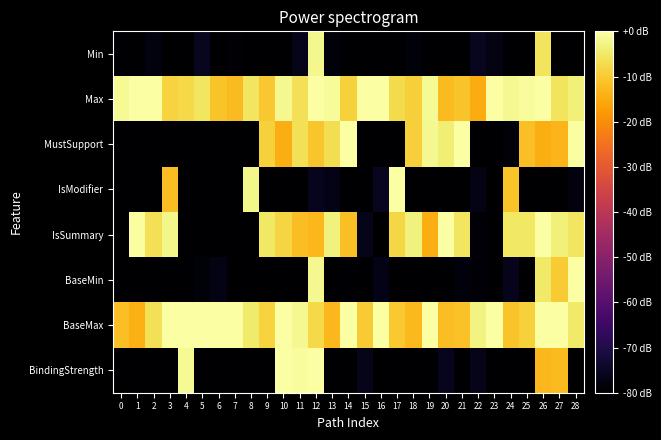

Reading left to right, transcribe all the data shown in this chart.

Min: 0=-79.5	1=-80.0	2=-77.8	3=-80.0	4=-80.0	5=-75.5	6=-79.8	7=-79.3	8=-80.0	9=-80.0	10=-80.0	11=-76.5	12=-2.1	13=-78.5	14=-80.0	15=-80.0	16=-80.0	17=-80.0	18=-78.4	19=-80.0	20=-79.8	21=-80.0	22=-75.6	23=-77.1	24=-79.4	25=-80.0	26=-5.7	27=-80.0	28=-80.0
Max: 0=-1.3	1=-0.1	2=0.0	3=-8.5	4=-7.6	5=-5.6	6=-11.2	7=-12.4	8=-5.5	9=-10.5	10=-1.6	11=-6.3	12=0.0	13=-1.0	14=-8.8	15=0.0	16=0.0	17=-7.3	18=-9.2	19=-1.4	20=-12.2	21=-11.0	22=-14.9	23=0.0	24=-1.7	25=-0.9	26=0.0	27=-5.8	28=-3.6
MustSupport: 0=-80.0	1=-80.0	2=-80.0	3=-80.0	4=-80.0	5=-79.7	6=-80.0	7=-80.0	8=-80.0	9=-8.9	10=-14.4	11=-6.3	12=-10.7	13=-6.8	14=0.0	15=-80.0	16=-80.0	17=-80.0	18=-9.1	19=-1.8	20=-3.9	21=0.0	22=-80.0	23=-80.0	24=-78.7	25=-11.7	26=-14.5	27=-13.2	28=-0.6
IsModifier: 0=-80.0	1=-80.0	2=-80.0	3=-12.0	4=-80.0	5=-80.0	6=-80.0	7=-80.0	8=-2.4	9=-80.0	10=-80.0	11=-80.0	12=-75.8	13=-76.8	14=-80.0	15=-80.0	16=-75.6	17=0.0	18=-80.0	19=-80.0	20=-80.0	21=-80.0	22=-76.9	23=-80.0	24=-11.0	25=-80.0	26=-80.0	27=-80.0	28=-77.9
IsSummary: 0=-79.8	1=-0.6	2=-6.4	3=-2.5	4=-80.0	5=-80.0	6=-80.0	7=-80.0	8=-80.0	9=-5.1	10=-8.4	11=-12.1	12=-12.9	13=-3.2	14=-11.6	15=-76.5	16=-80.0	17=-8.1	18=-3.2	19=-14.5	20=0.0	21=-5.4	22=-79.3	23=-80.0	24=-5.3	25=-5.2	26=0.0	27=-3.6	28=-5.5
BaseMin: 0=-80.0	1=-80.0	2=-80.0	3=-80.0	4=-80.0	5=-78.5	6=-77.1	7=-80.0	8=-80.0	9=-80.0	10=-80.0	11=-80.0	12=-1.8	13=-80.0	14=-79.6	15=-80.0	16=-76.7	17=-80.0	18=-80.0	19=-80.0	20=-80.0	21=-78.4	22=-78.8	23=-80.0	24=-75.9	25=-80.0	26=-4.7	27=-9.9	28=0.0
BaseMax: 0=-11.7	1=-14.1	2=-6.3	3=0.0	4=0.0	5=-0.0	6=0.0	7=0.0	8=-4.6	9=-8.7	10=0.0	11=-1.8	12=-7.5	13=-13.1	14=-0.1	15=-9.8	16=0.0	17=-10.2	18=-12.5	19=0.0	20=-11.9	21=-11.4	22=-3.0	23=0.0	24=-11.1	25=-8.8	26=0.0	27=0.0	28=-5.0
BindingStrength: 0=-80.0	1=-80.0	2=-80.0	3=-80.0	4=-1.4	5=-80.0	6=-80.0	7=-80.0	8=-80.0	9=-80.0	10=0.0	11=-0.7	12=-0.2	13=-80.0	14=-80.0	15=-76.4	16=-80.0	17=-80.0	18=-80.0	19=-80.0	20=-75.9	21=-80.0	22=-76.5	23=-80.0	24=-80.0	25=-80.0	26=-12.9	27=-12.2	28=-80.0